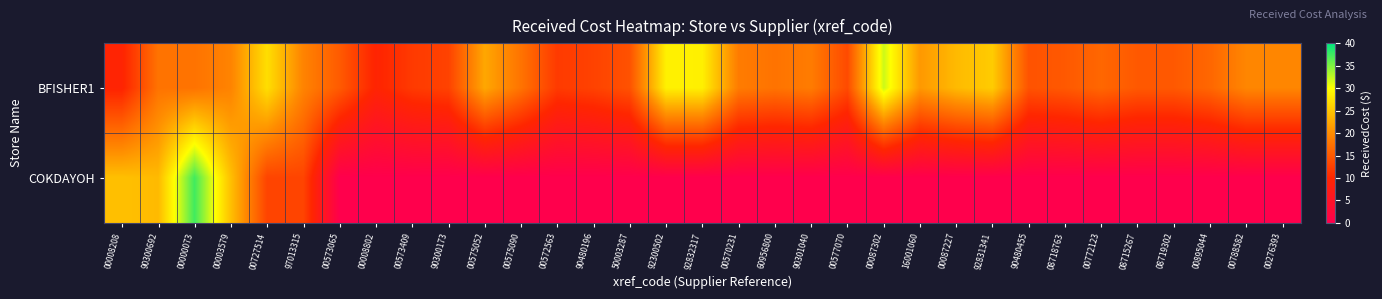

List the series in order of their peak value, lowest first.

BFISHER1, COKDAYOH